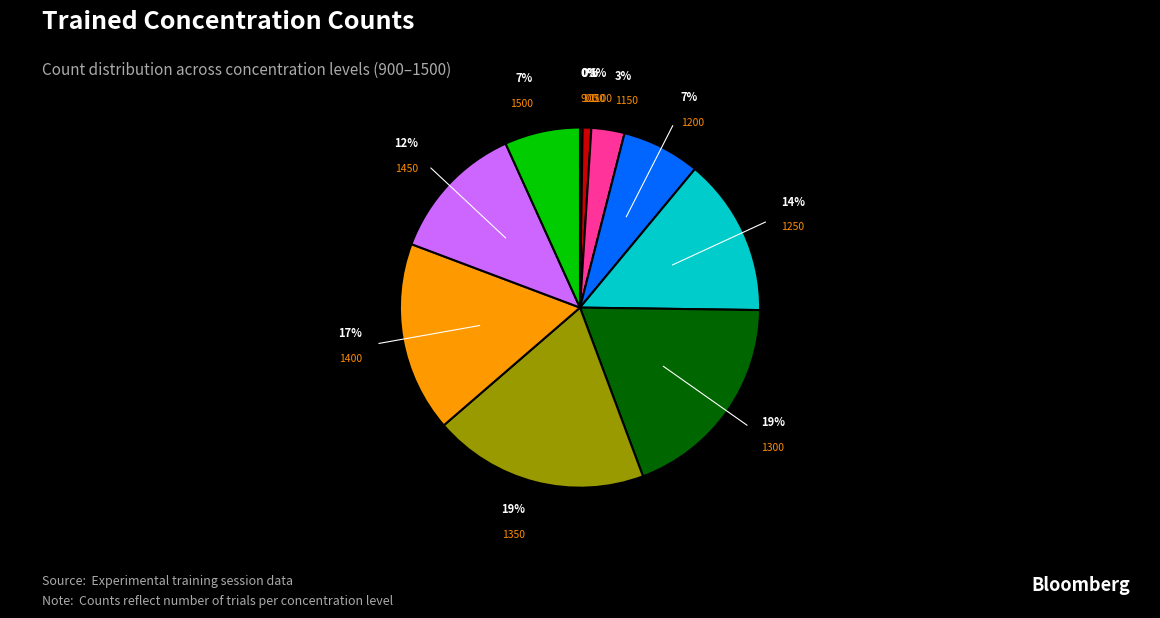

To the nearest percent, what is the difference between the largest and smallest slice percentages?

19%